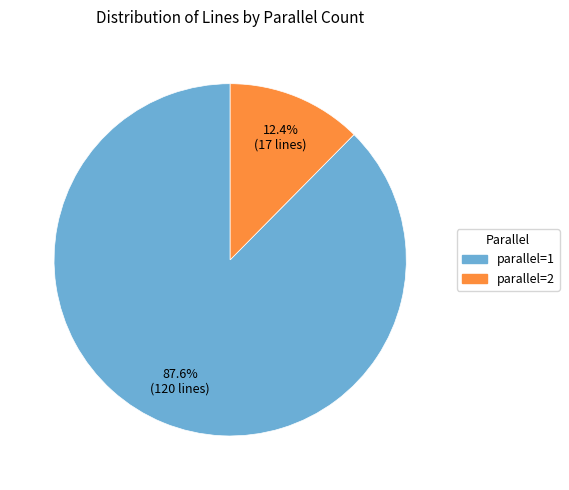

Does any single category account for the majority?

Yes